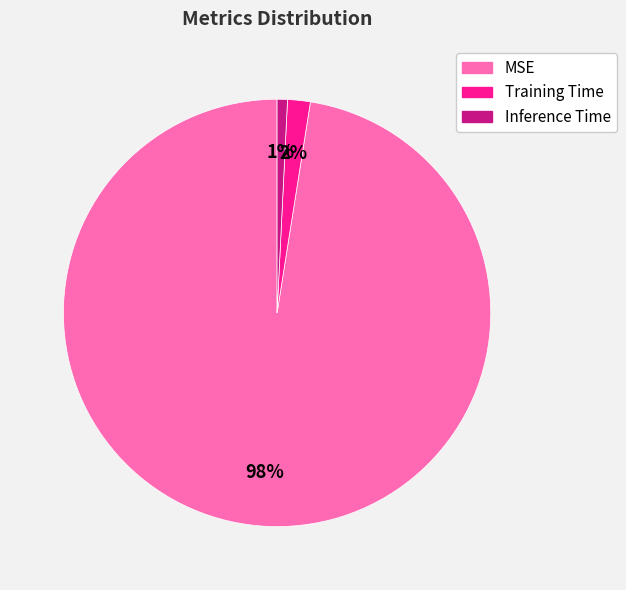

Between Training Time and Inference Time, which is larger?

Training Time